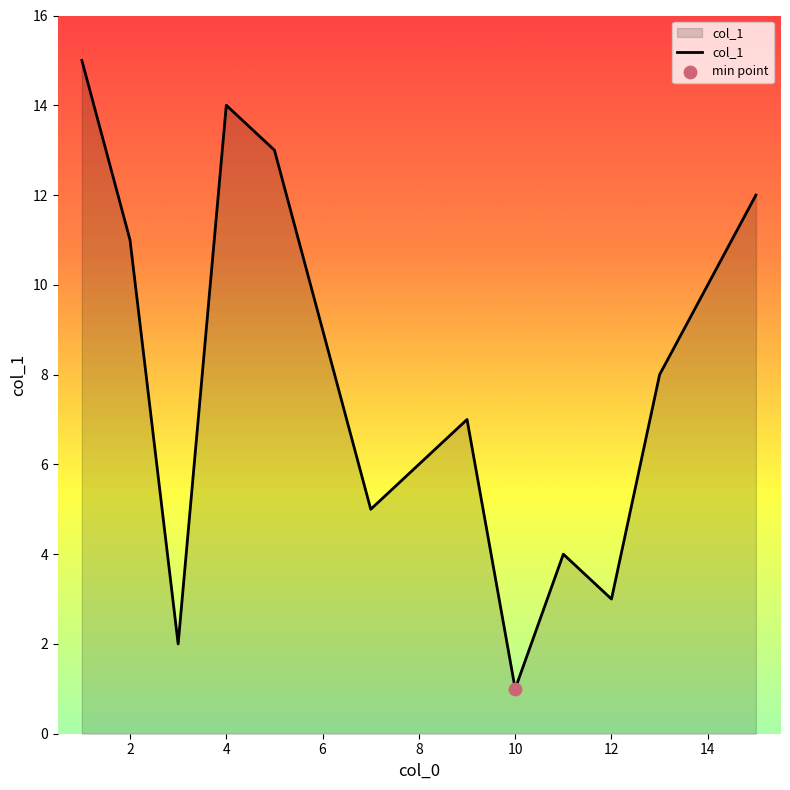

What is the maximum value shown in the chart?

15